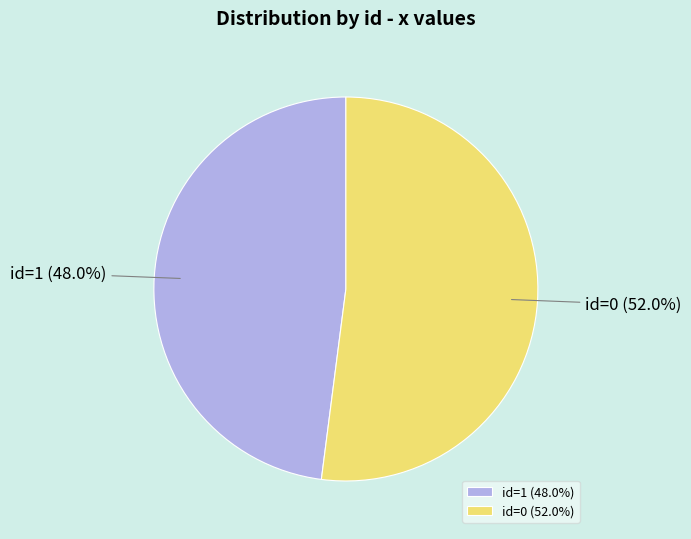

Rank the categories by value from lowest to highest.

id=1 (48.0%), id=0 (52.0%)